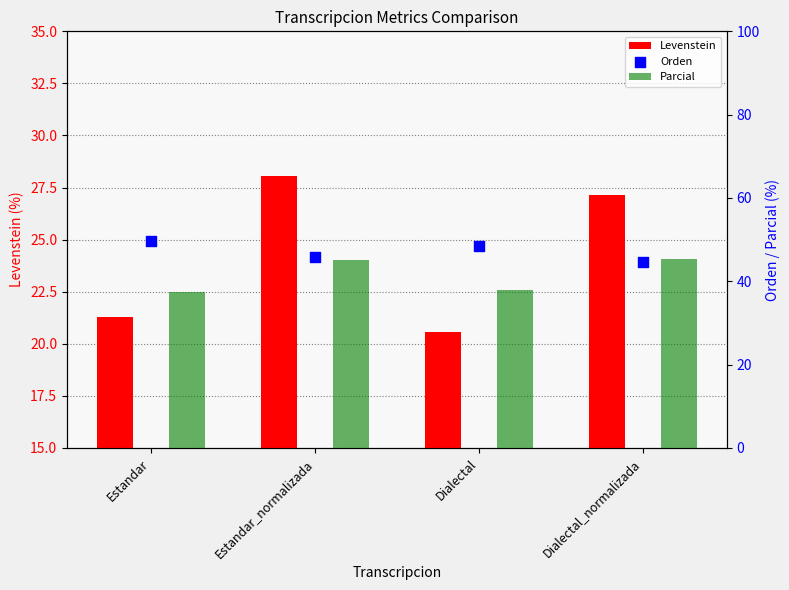

Which series contains the highest Y value?

Orden